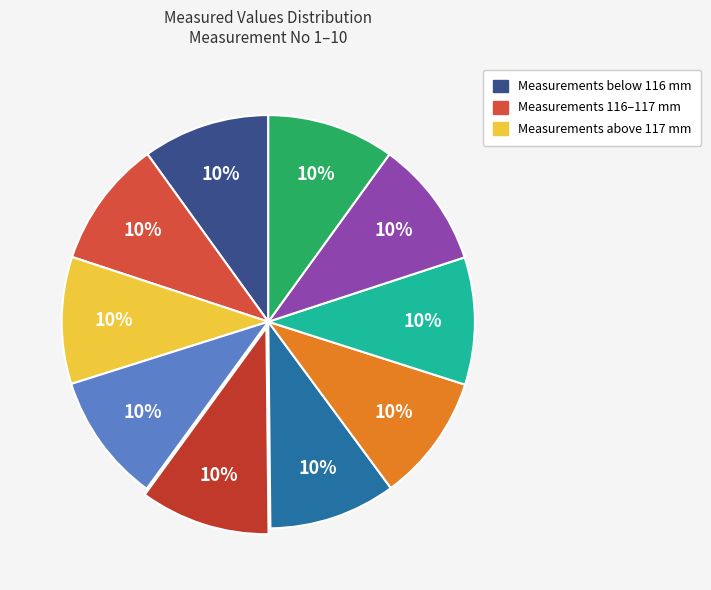

Count the number of slices in the pie.

10